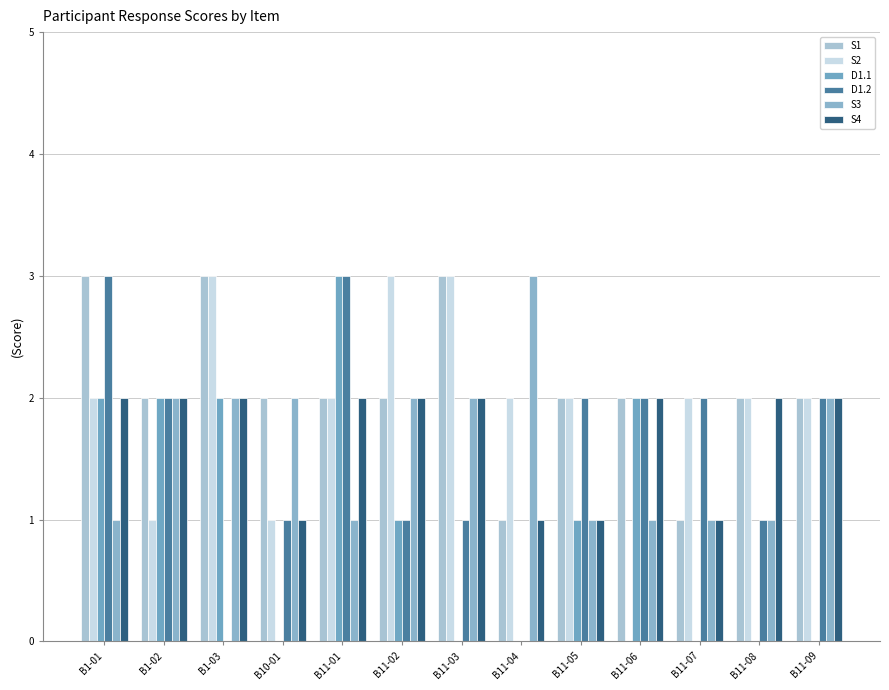

What are all the series names shown in the legend?

S1, S2, D1.1, D1.2, S3, S4